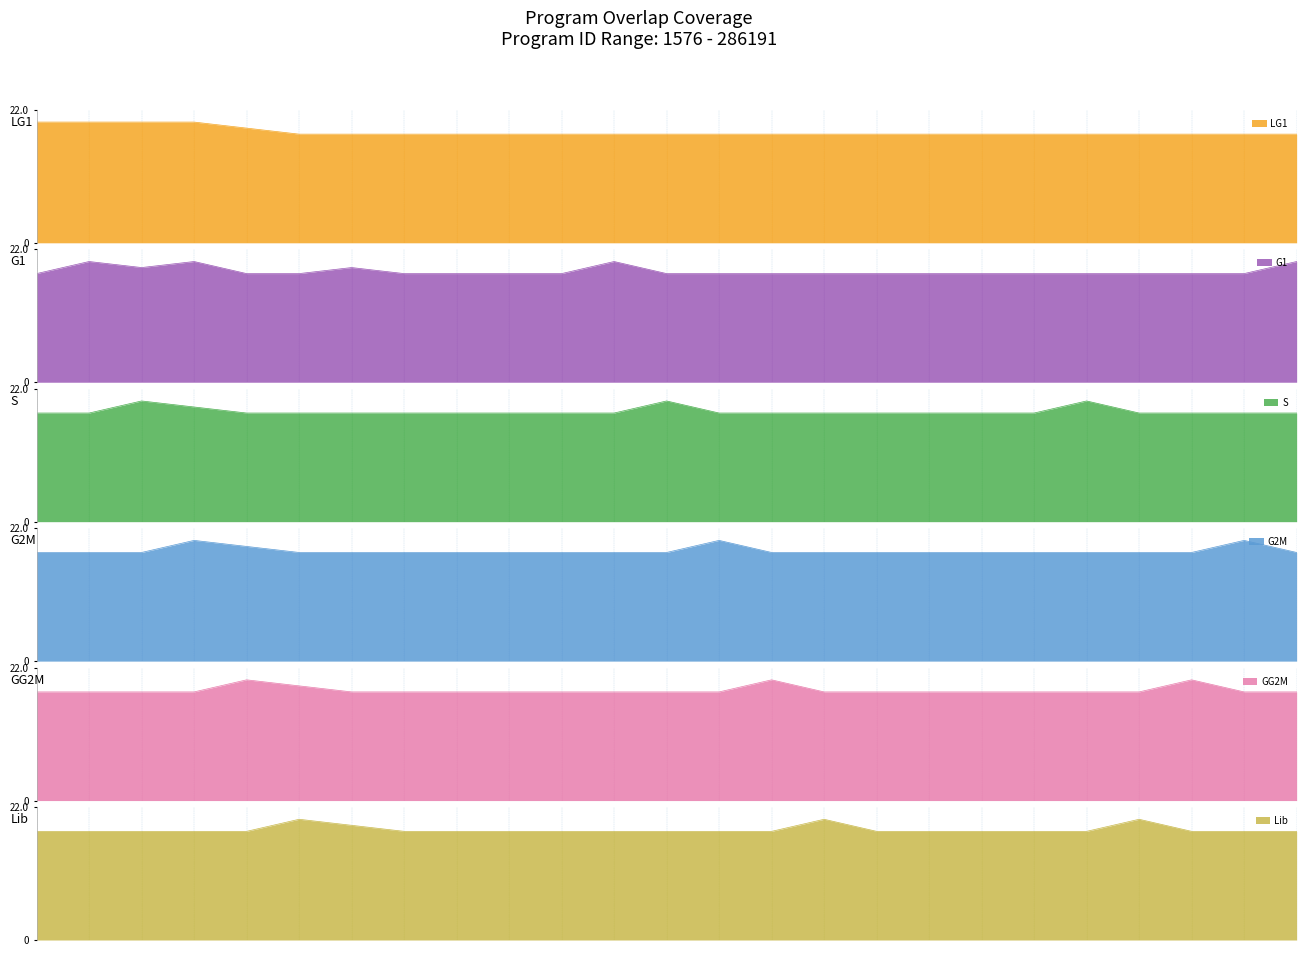

True or false: G2M and LG1 cross at least once.

False